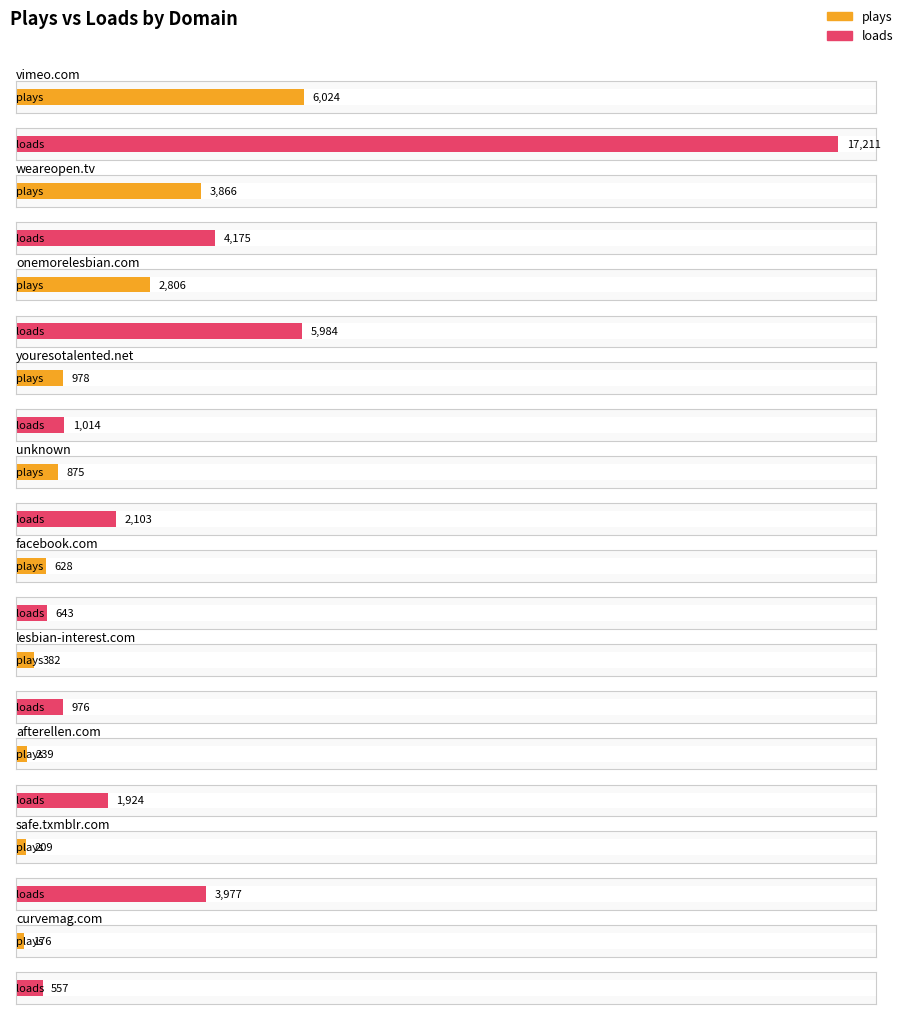

Rank the series by their average value, from lowest to highest.

plays, loads